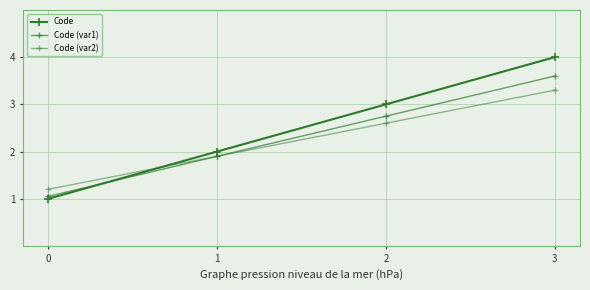

What is the difference between the maximum and minimum values in the Code series?

3.0